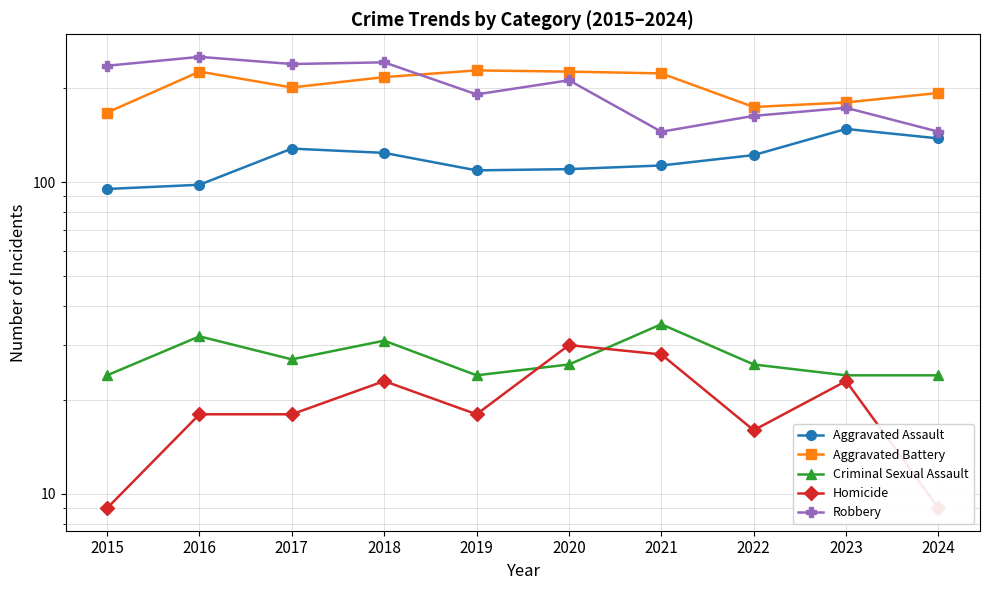

At which label does Aggravated Assault reach its peak?

2023